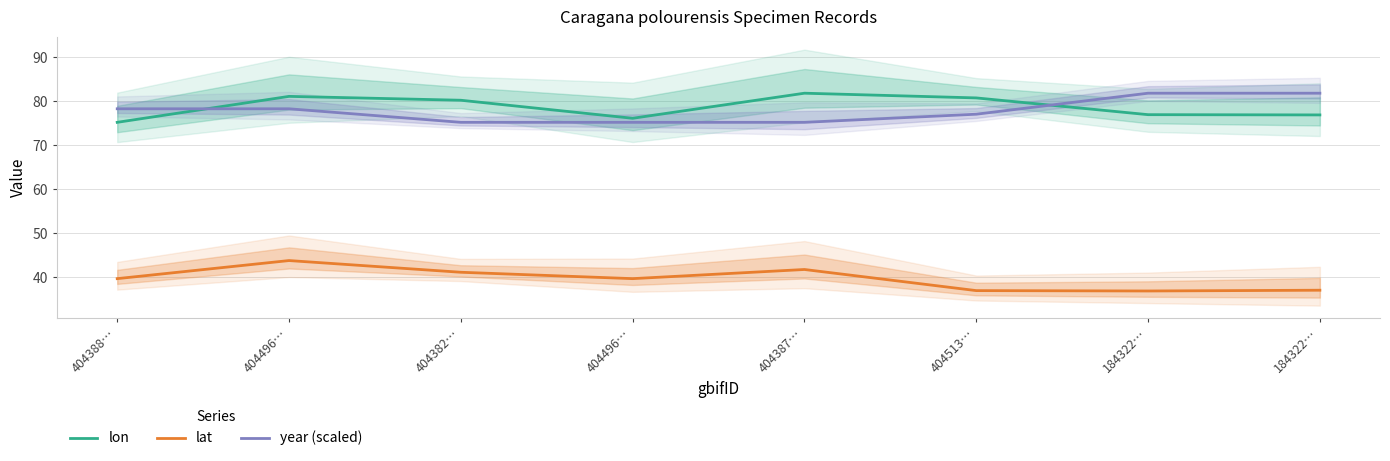

True or false: lon and lat cross at least once.

False